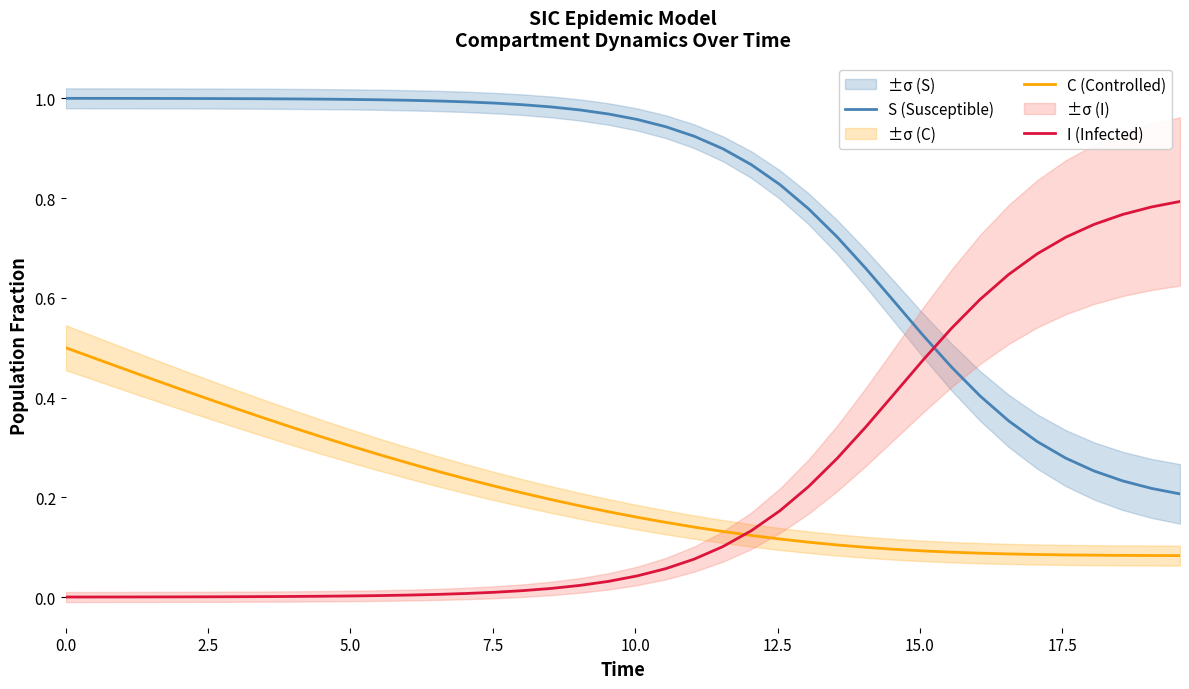

How many times do I (Infected) and S (Susceptible) cross each other?

1